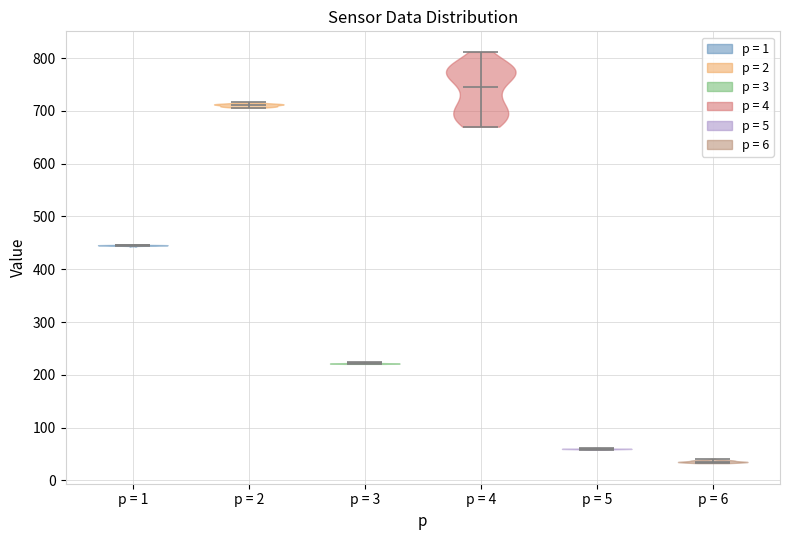

Reading left to right, read every violin against the y-axis: where its median line is, and the lowest and highest points it reaches. The values are not printed on the chart, so give them approximately, as read against the axis.

p = 1: median line 450, lowest point 440, highest point 450
p = 2: median line 710, lowest point 710, highest point 720
p = 3: median line 220, lowest point 220, highest point 220
p = 4: median line 750, lowest point 670, highest point 810
p = 5: median line 60, lowest point 60, highest point 60
p = 6: median line 40, lowest point 30, highest point 40